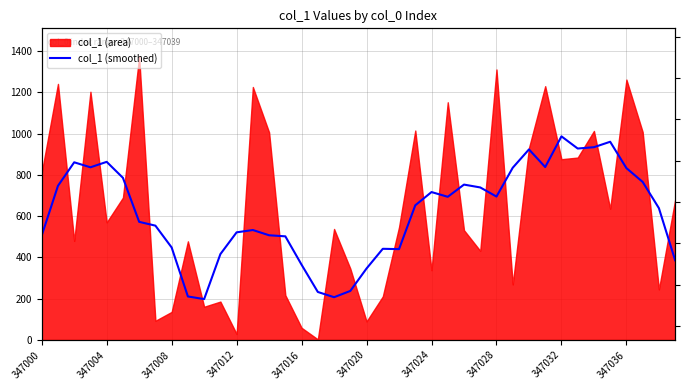

What position from the left is 39?

40